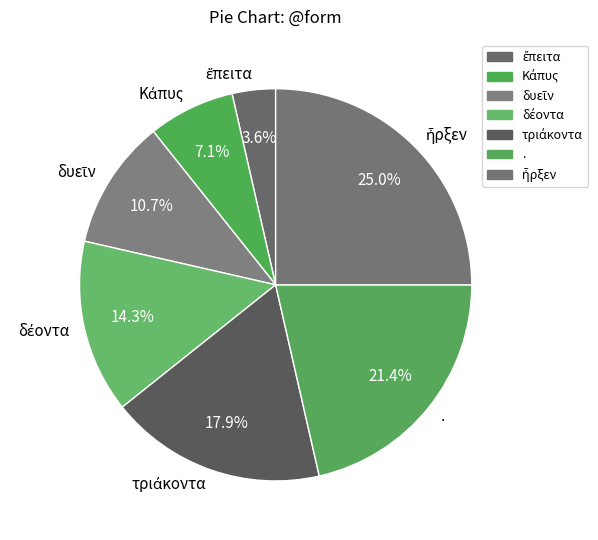

How many slices are in this pie chart?

7